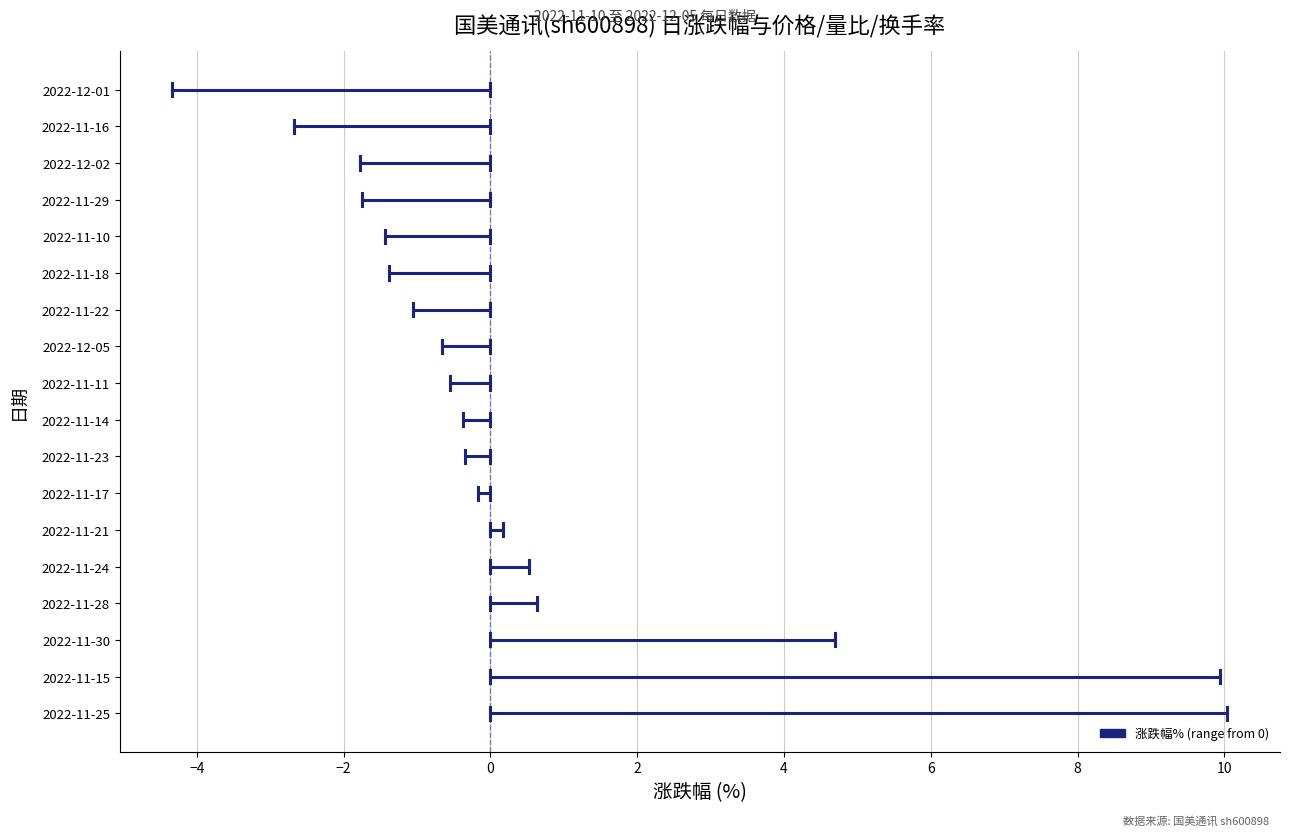

Does the chart display data point markers on the line(s)?

No